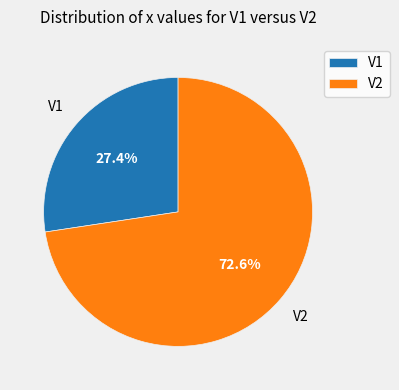

What percentage is the V2 slice, to the nearest percent?

73%